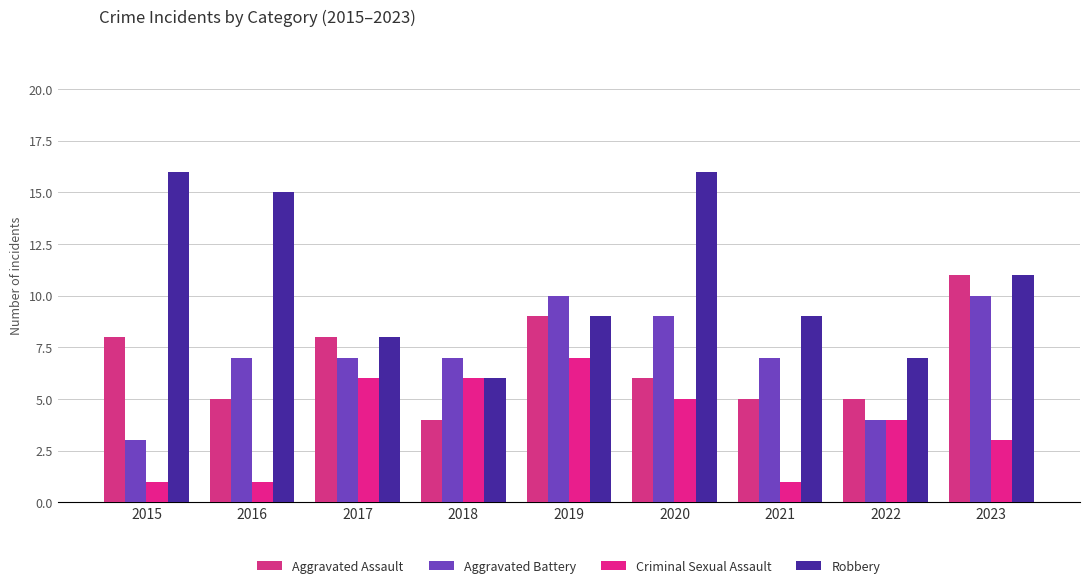

What is the spread (max minus min) of values at 2020?

11